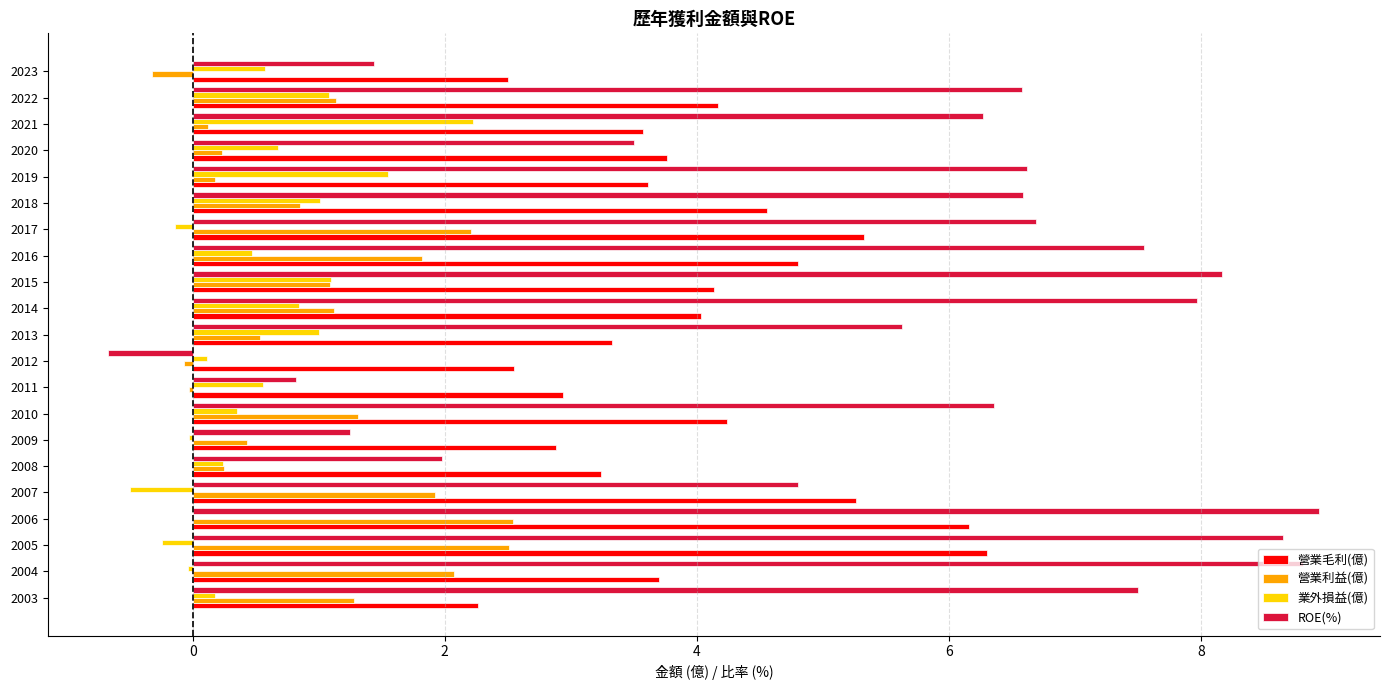

Which series changed the most between 2008 and 2013?

ROE(%)